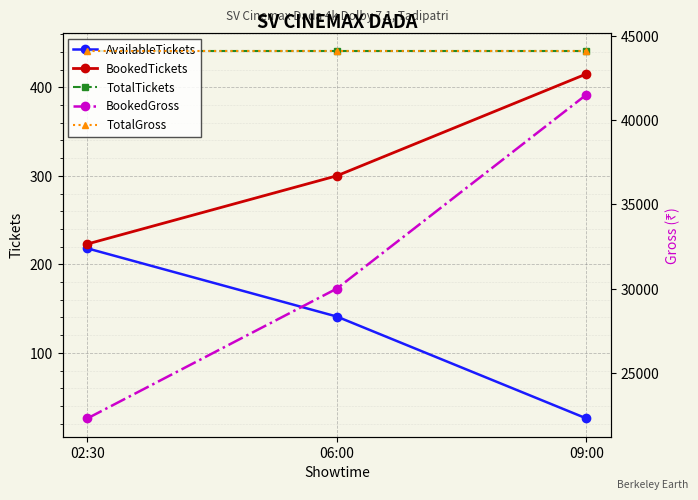

The TotalGross series shows 44100 at 06:00. True or false?

True